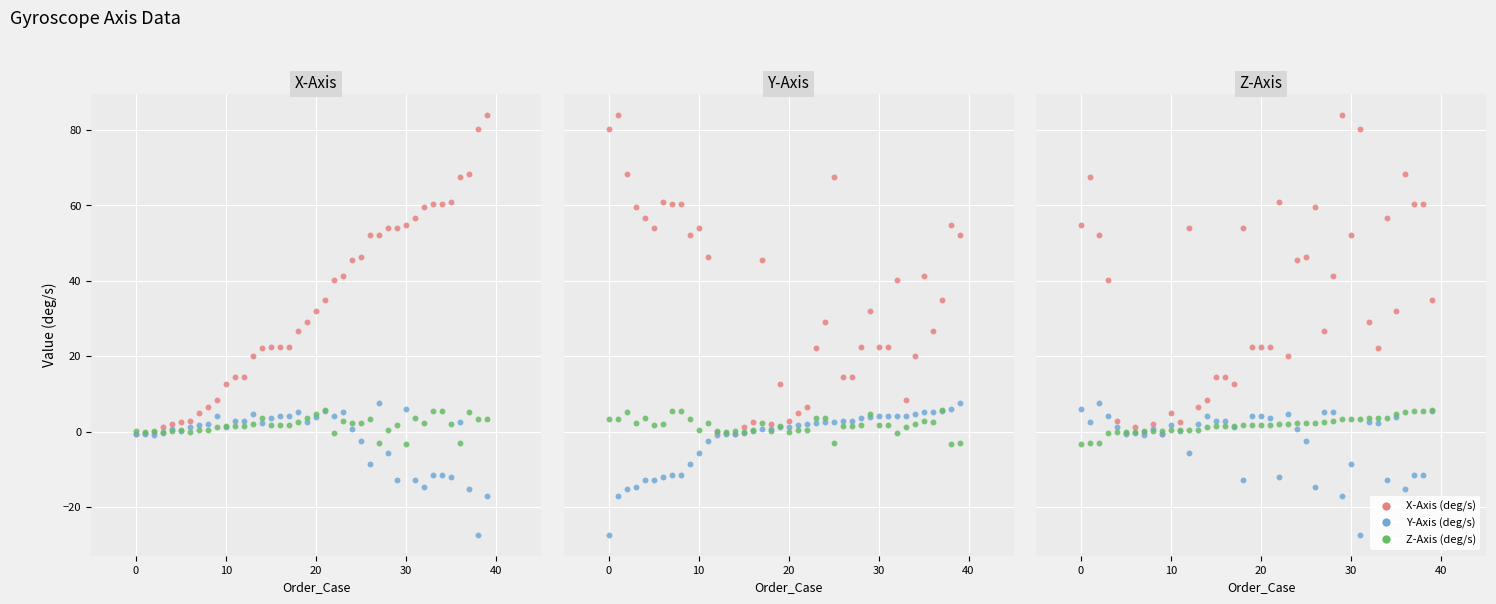

Which series has the largest Y range (max minus min)?

X-Axis (deg/s)